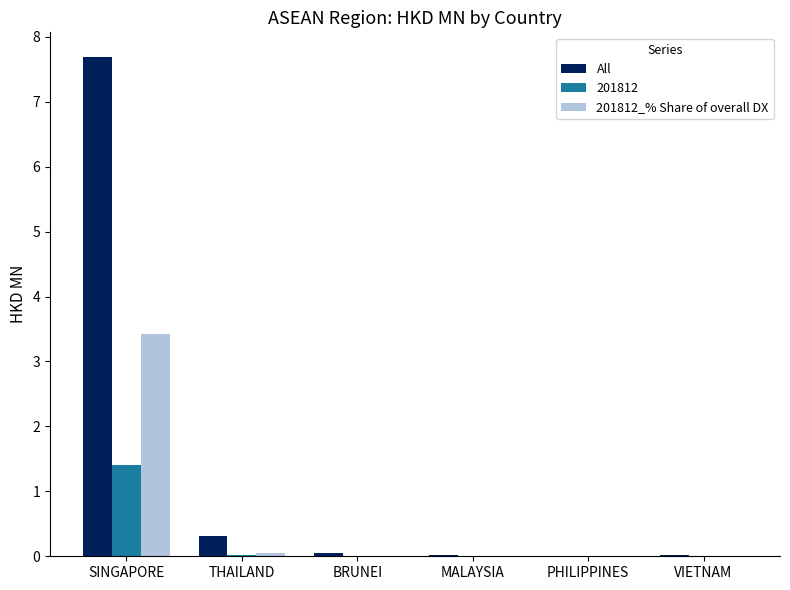

How many data points does each series have?

6